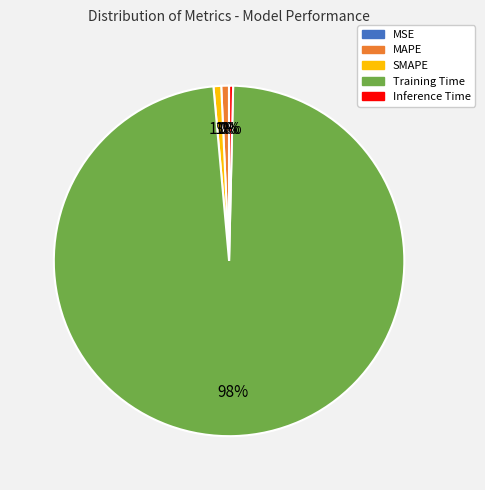

The Training Time slice represents 98% of the pie. True or false?

True